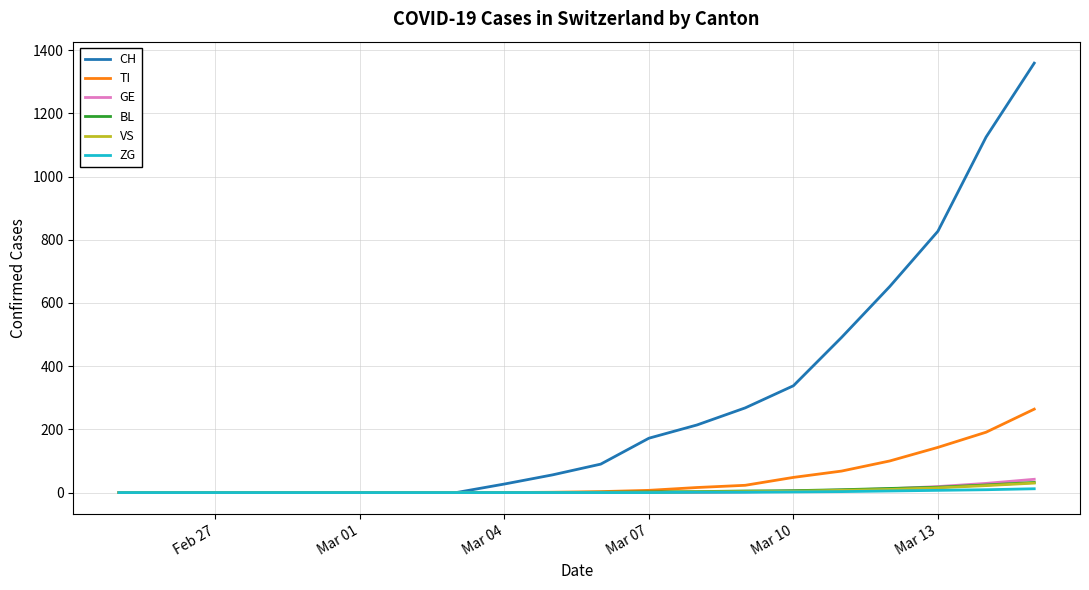

What is the maximum value shown in the chart?

1359